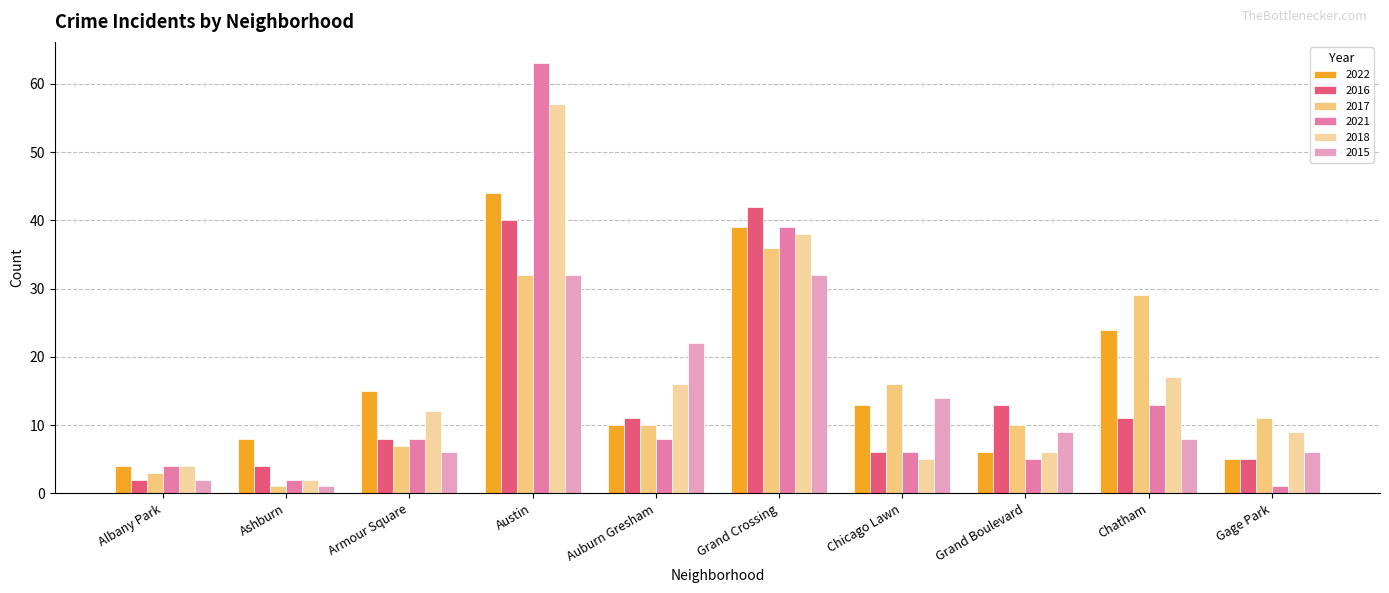

Which series has the largest total across all categories?

2022